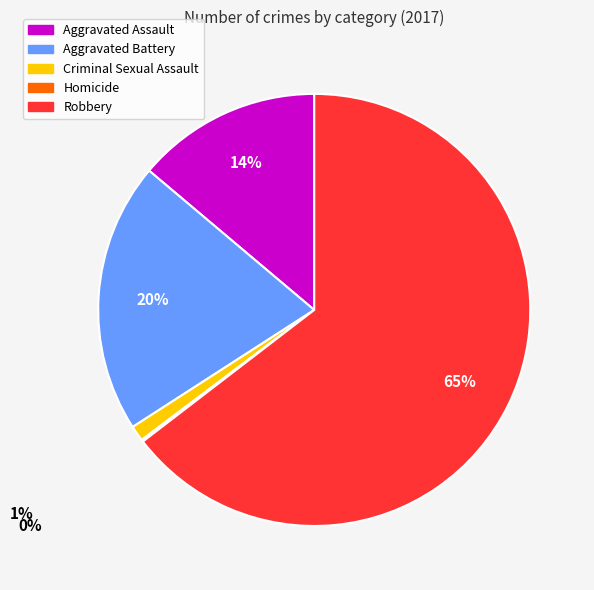

What percentage is the Aggravated Assault slice, to the nearest percent?

14%